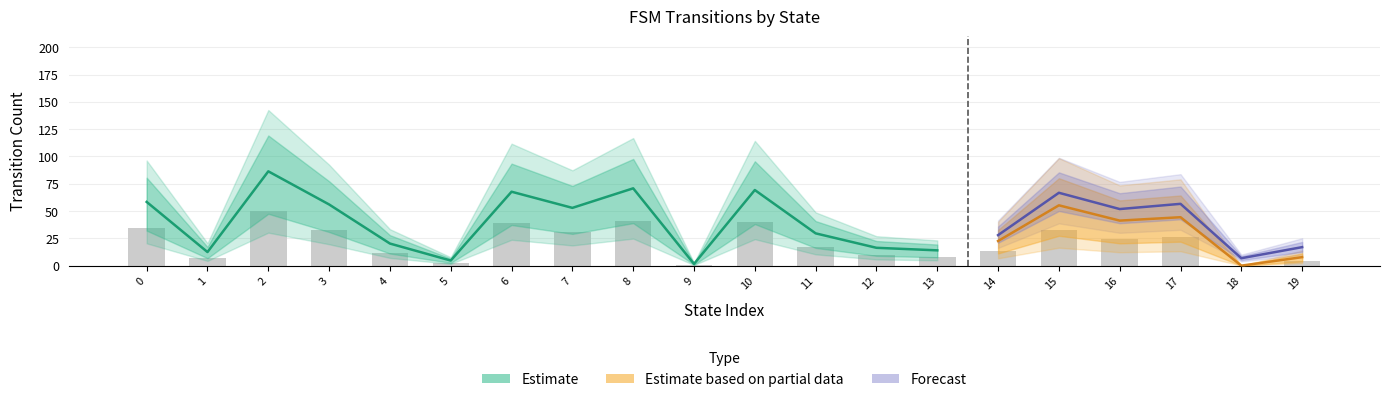

List the labels in order of value, largest first.

2, 8, 10, 6, 0, 3, 15, 7, 17, 16, 11, 14, 4, 12, 13, 1, 19, 5, 9, 18